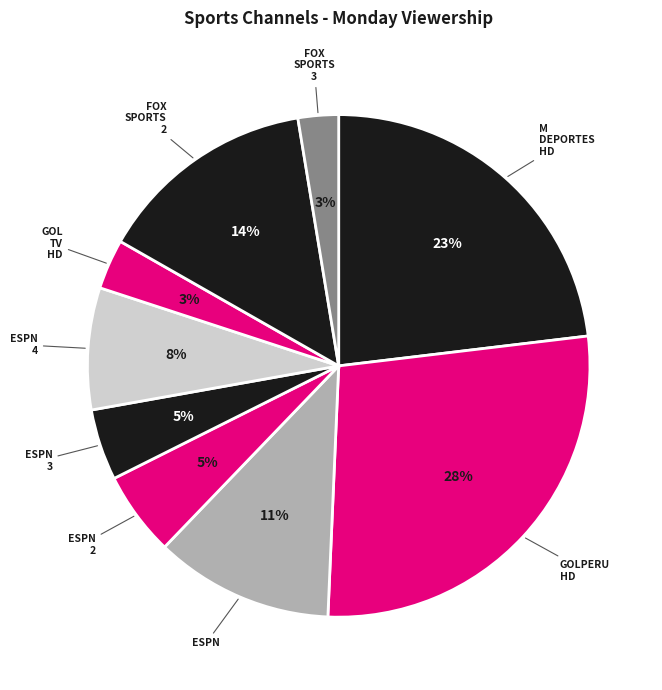

To the nearest percent, what is the average slice percentage?

11%